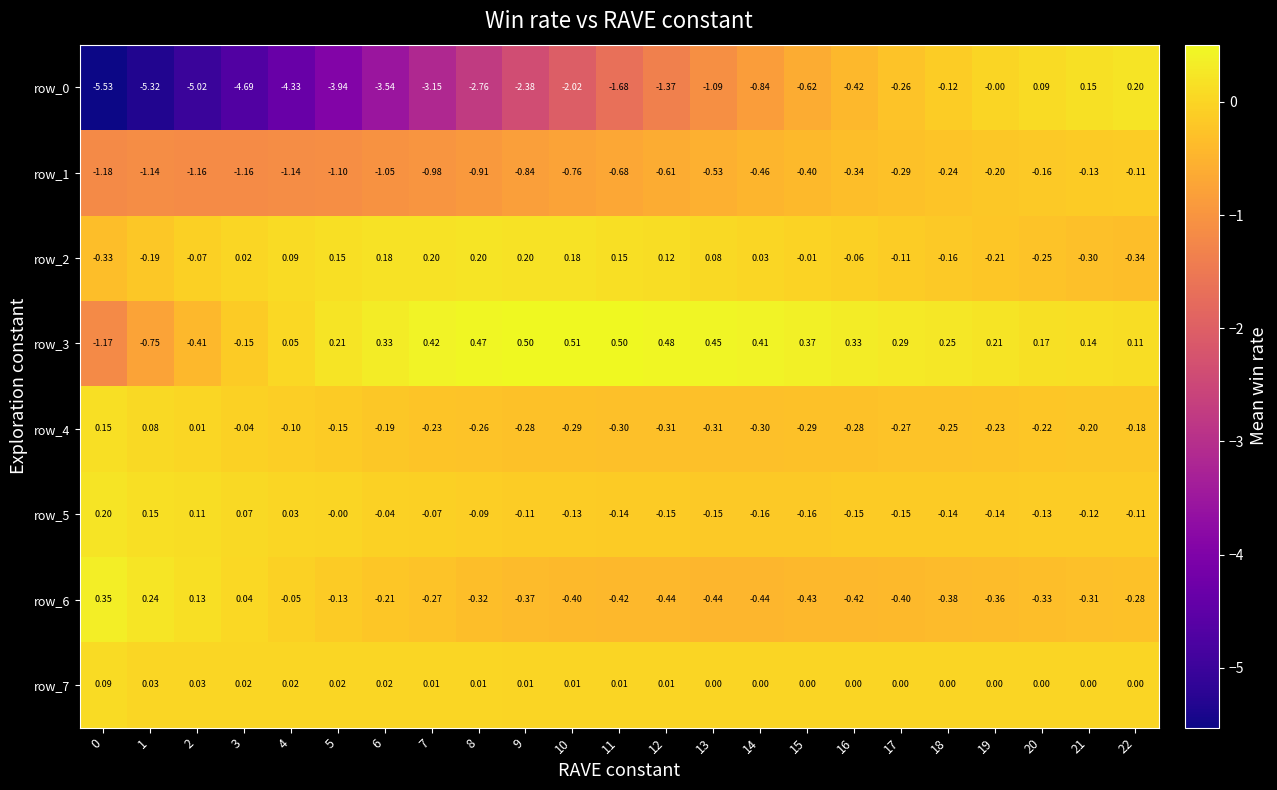

How many series are shown in this chart?

8